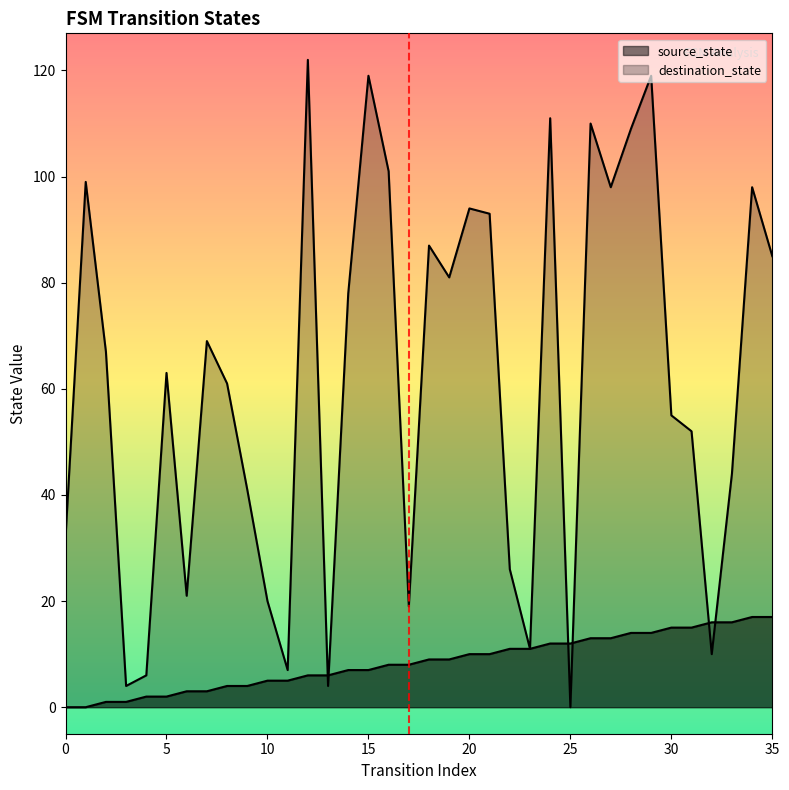

What value does the destination_state series have at 29?

119